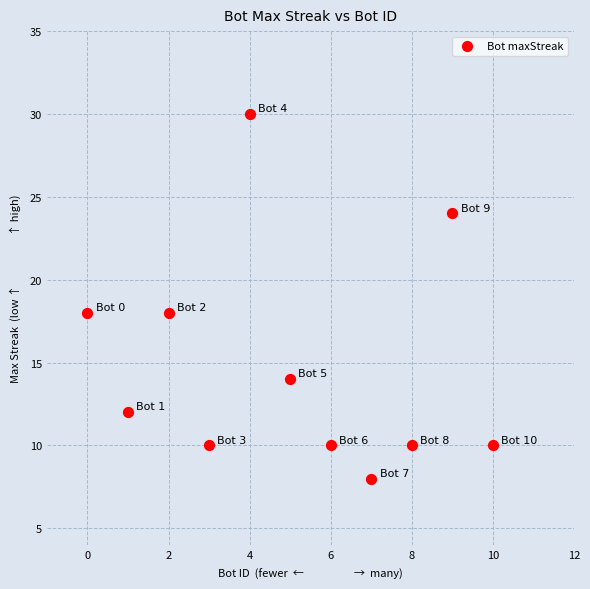

What is the range of X values (max minus min)?

10